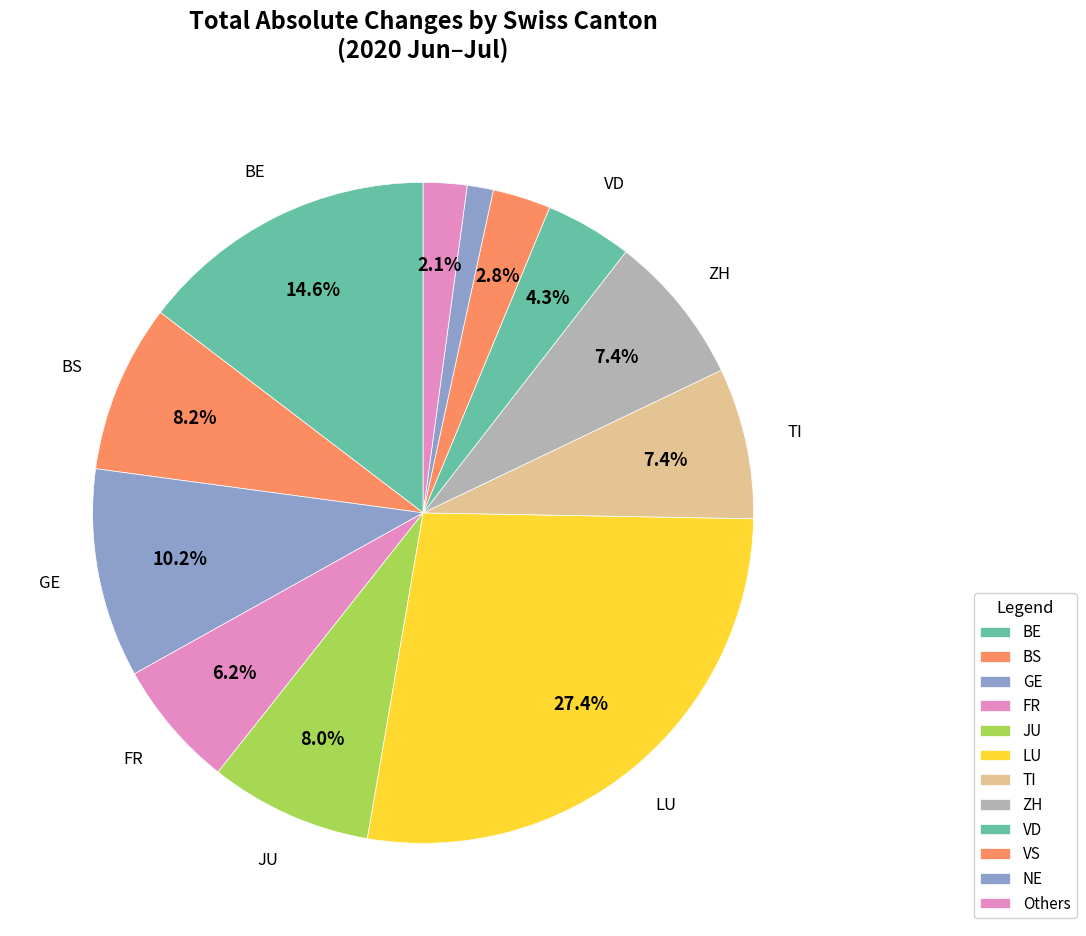

How many segments does this pie chart have?

12